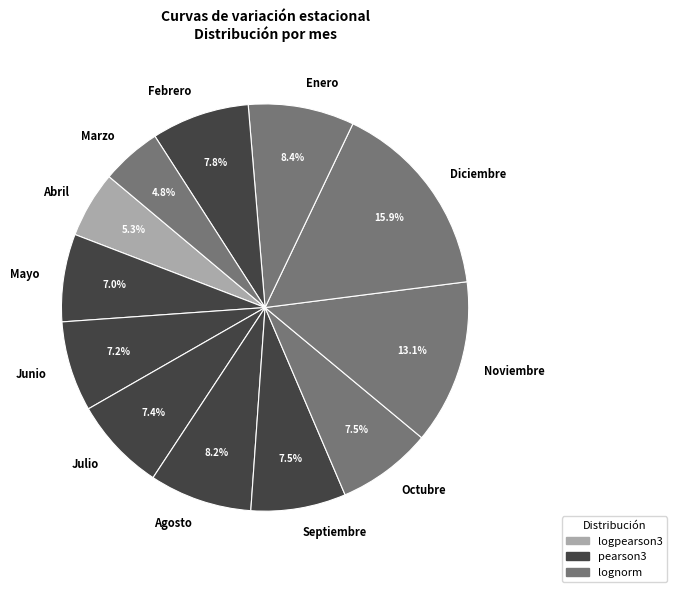

Count the number of slices in the pie.

12